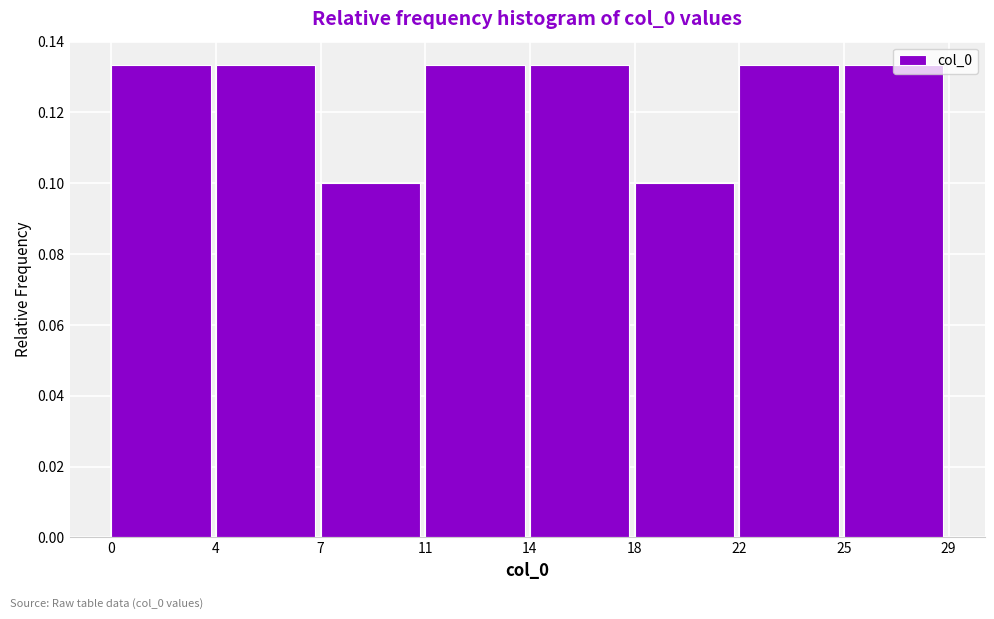

Count the values in the range 0 to 1.

8